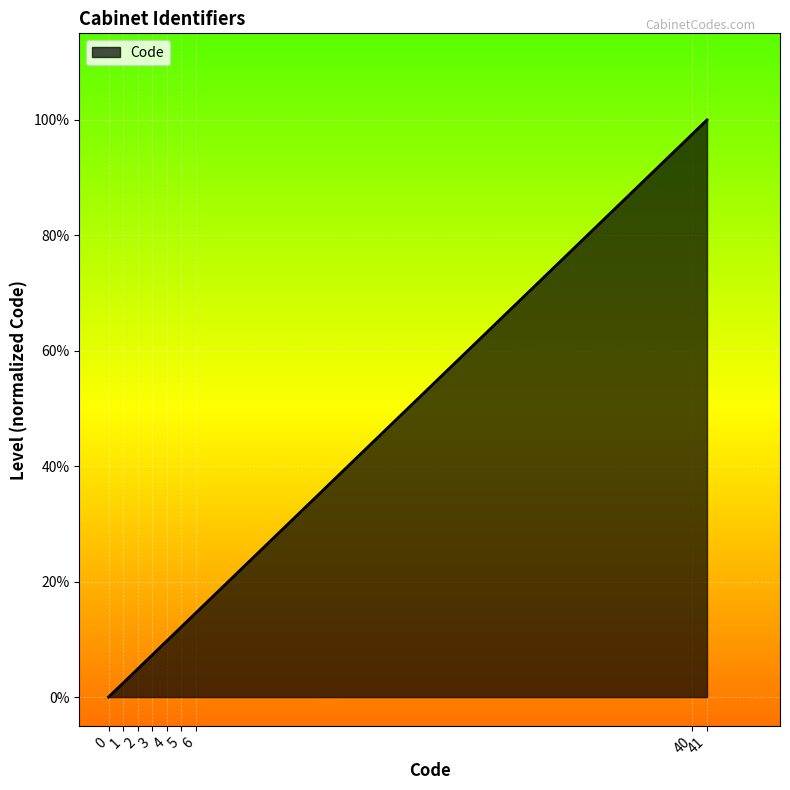

True or false: the data shows 1.0 at 40.

True